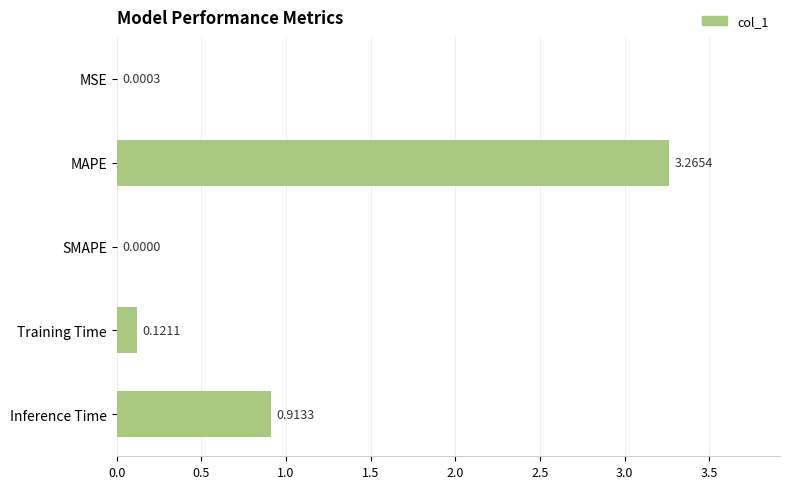

Where is the data nearest to the value 1?

Inference Time